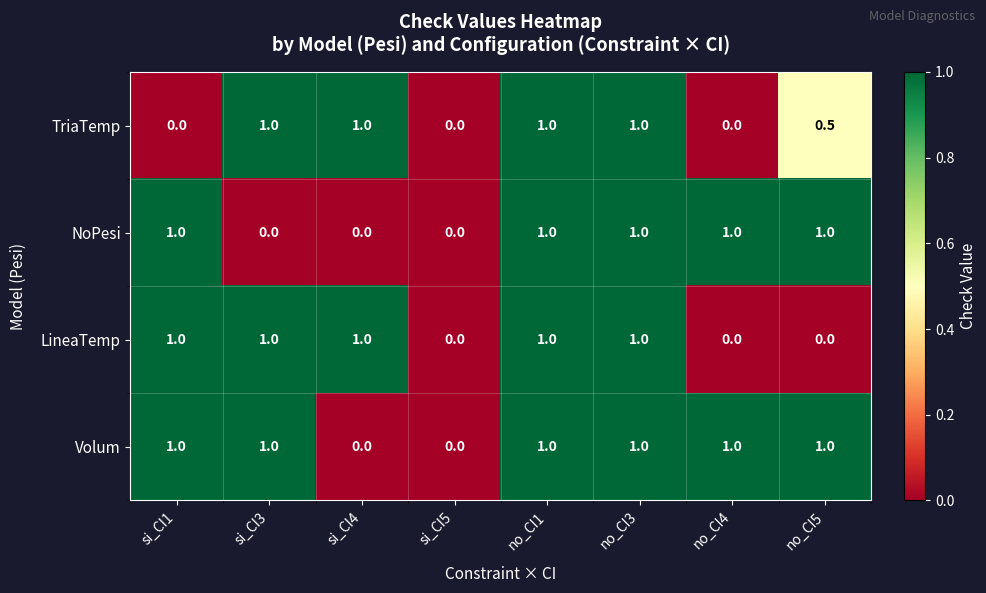

What is the total value across all series at no_CI4?

2.0